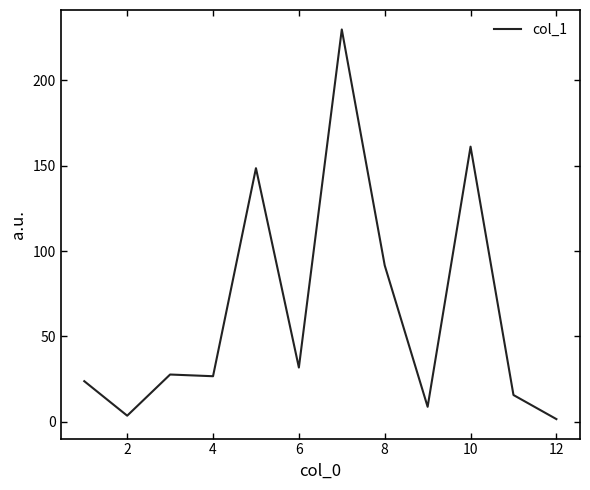

What is the difference between the maximum and minimum values?

228.1